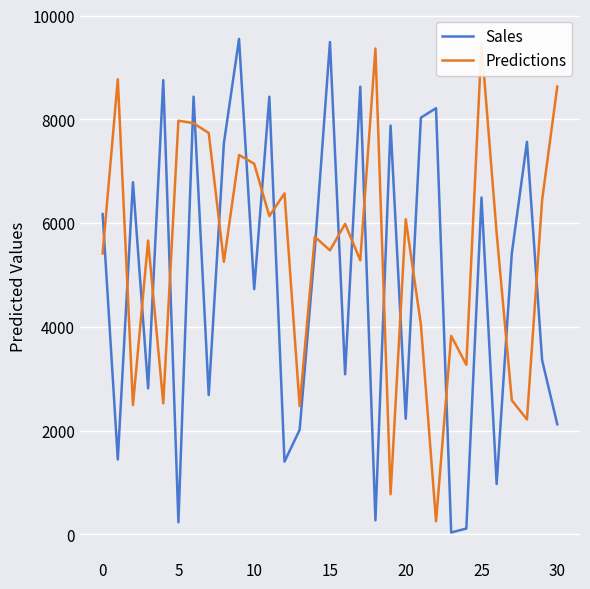

In Sales, how many points are higher than both neighbors (excluding endpoints)?

11